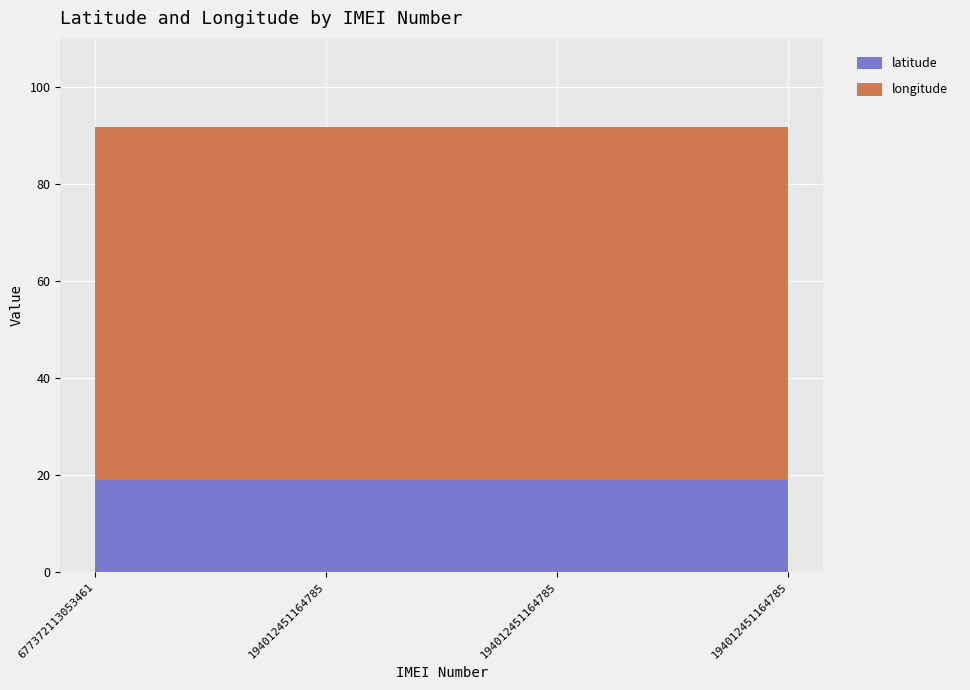

What value does the latitude series have at 194012451164785?

18.9